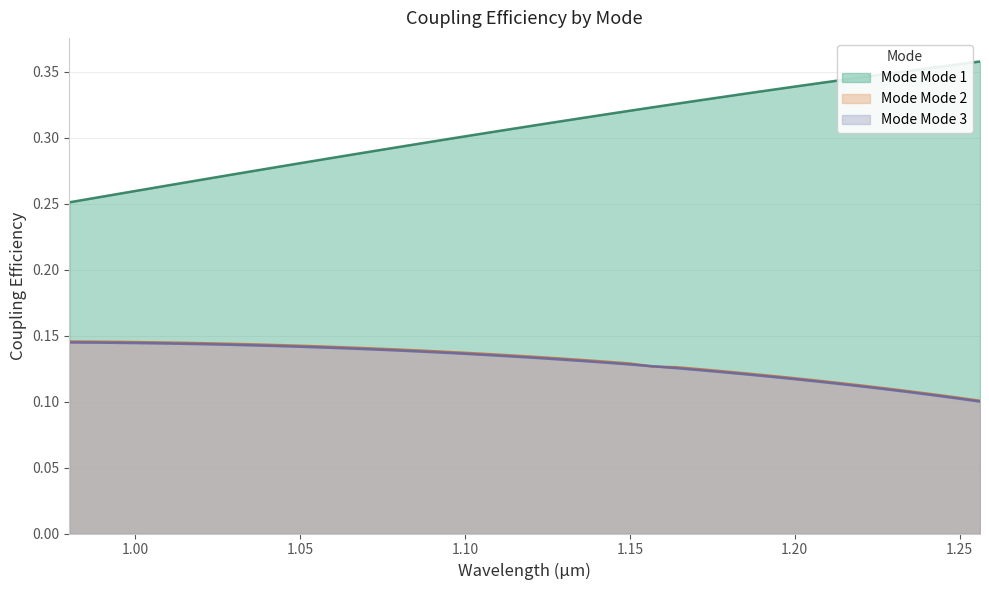

True or false: coupling_eff_mode2 and coupling_eff_mode1 intersect in this chart.

False